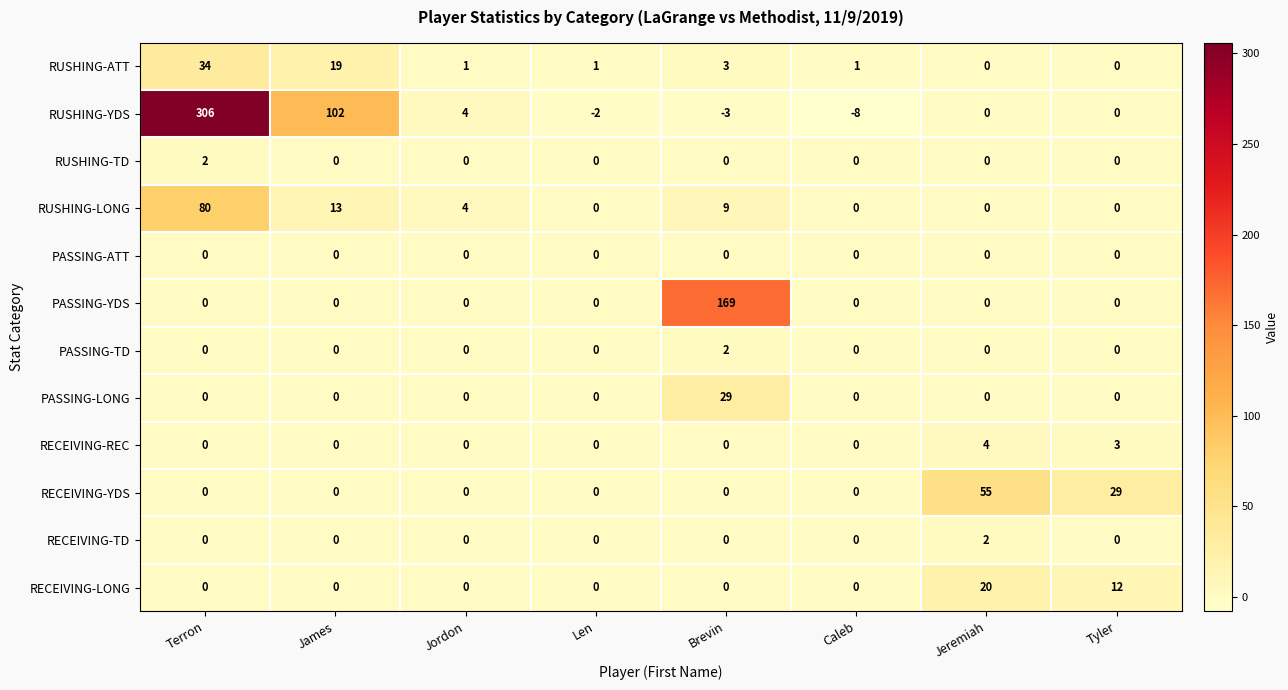

How many positive values does the RUSHING-ATT series have?

6